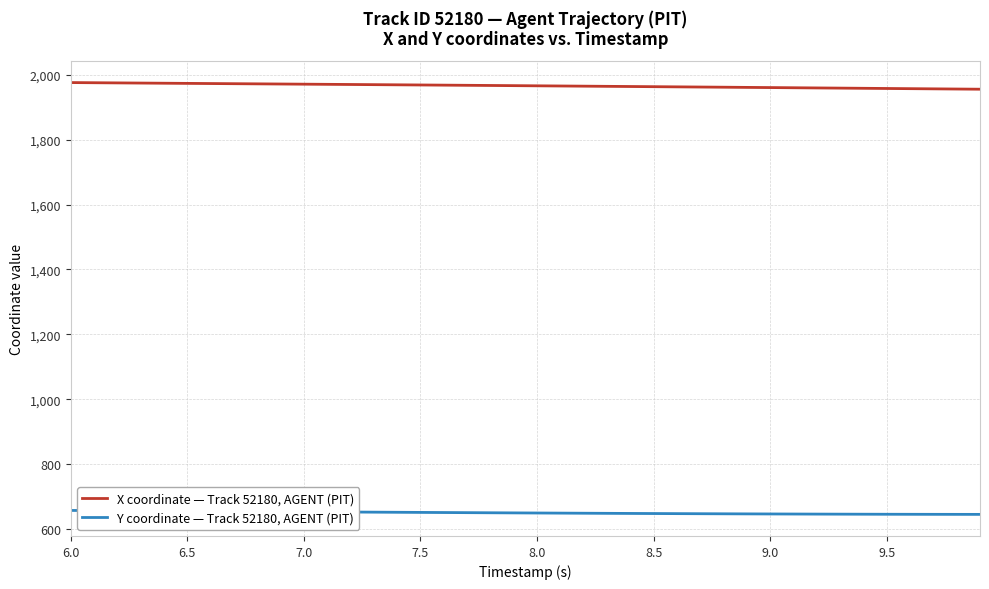

List the series in order of their peak value, highest first.

X coordinate — Track 52180, AGENT (PIT), Y coordinate — Track 52180, AGENT (PIT)